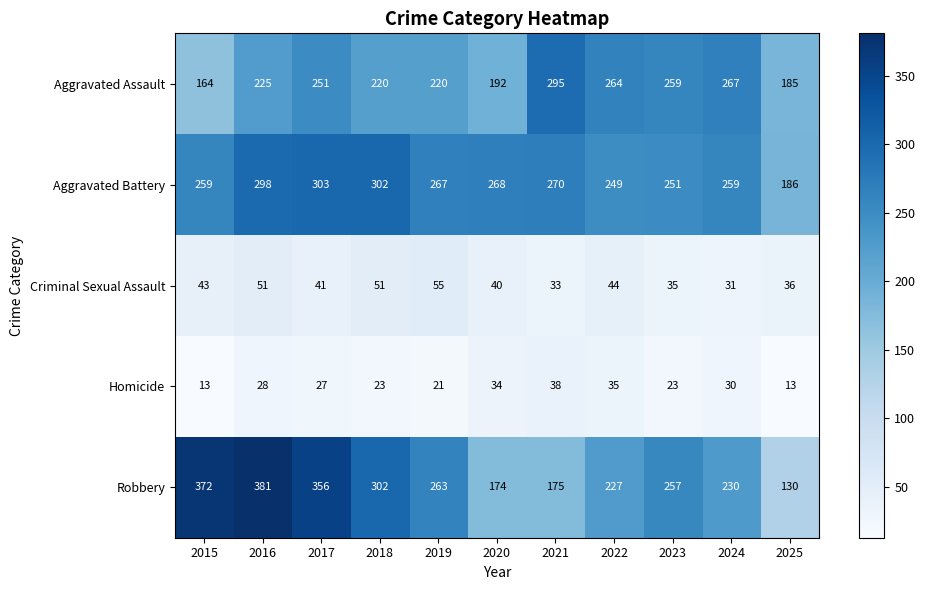

Is it true that Aggravated Battery equals 389 at 2015?

False